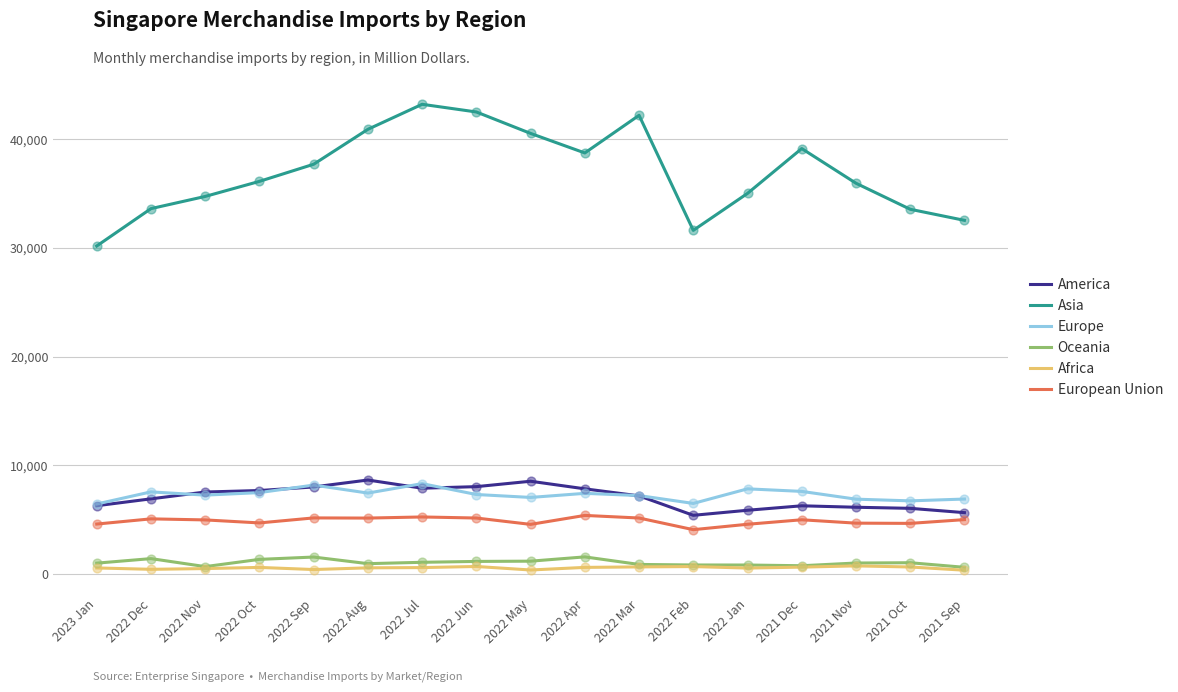

What are all the series names shown in the legend?

America, Asia, Europe, Oceania, Africa, European Union